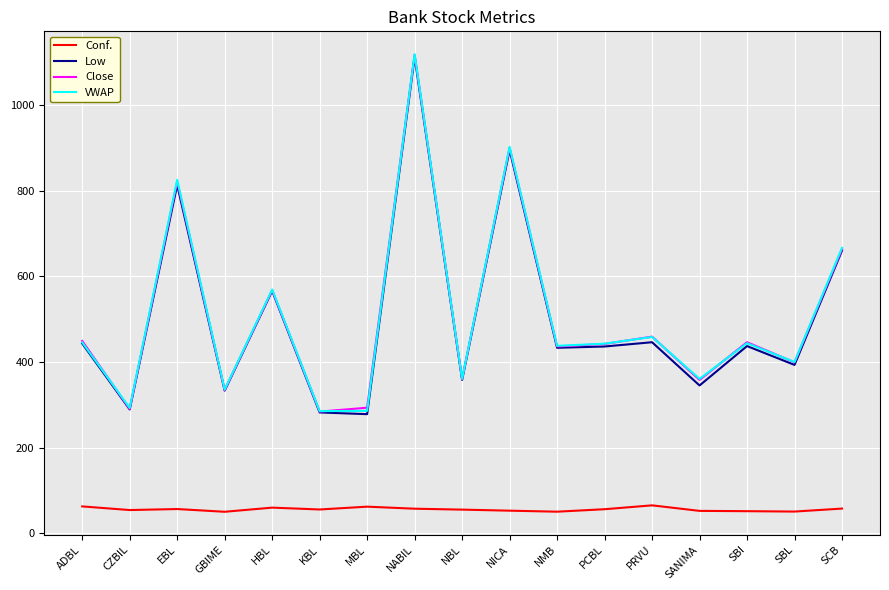

Does the chart have visible grid lines?

Yes